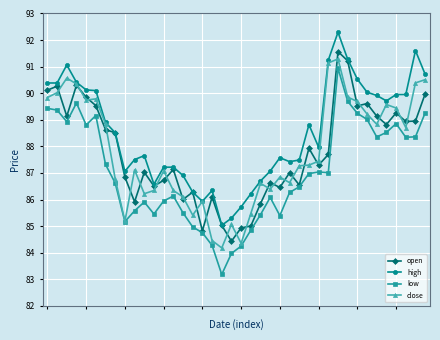

Which series has the largest range (max minus min)?

low